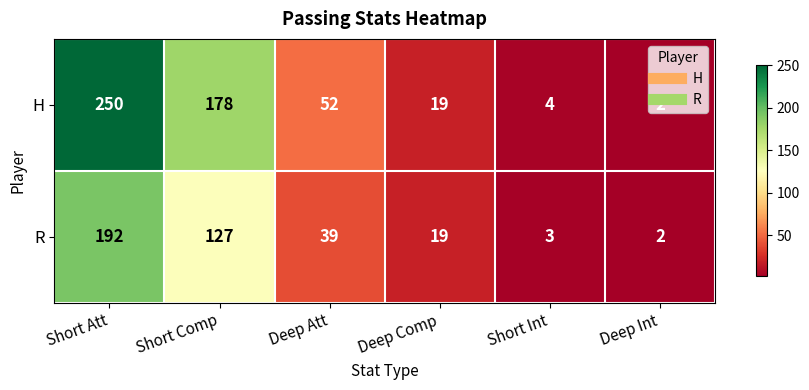

Which series has the largest total across all categories?

H